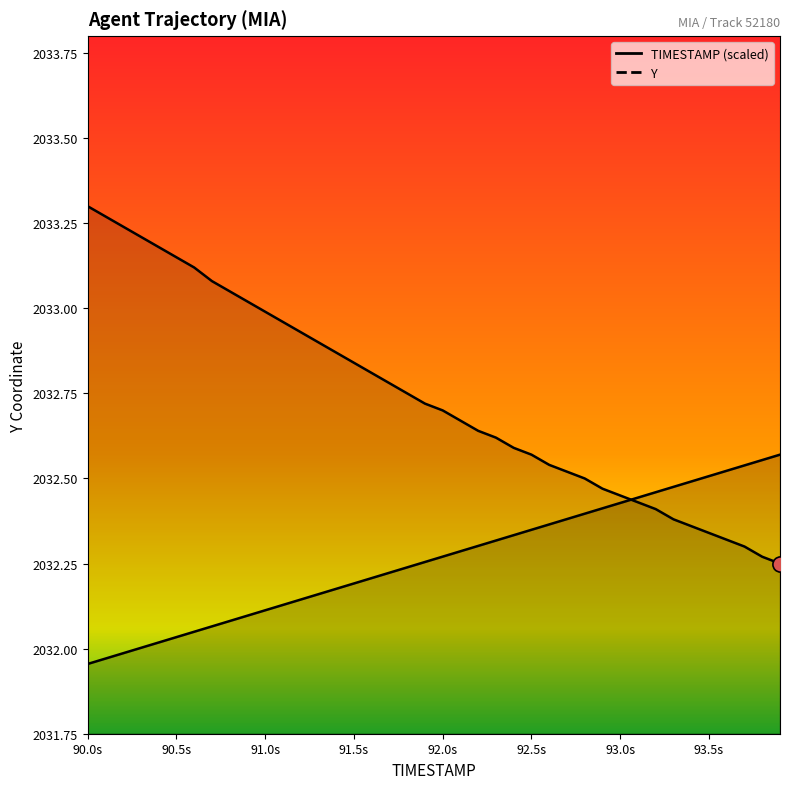

Which series contains the lowest Y value?

TIMESTAMP